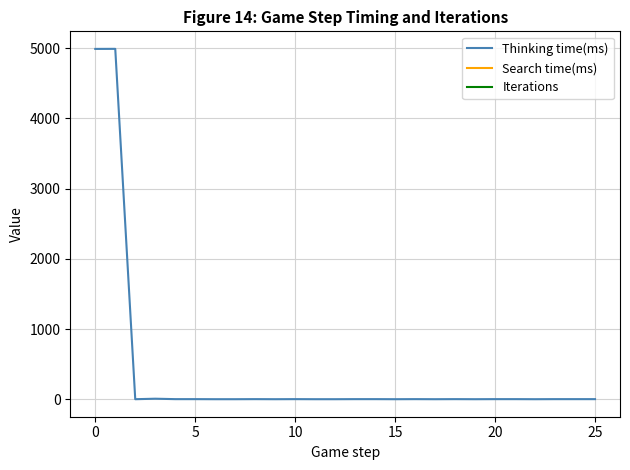

What is the greatest value displayed?

4991.0